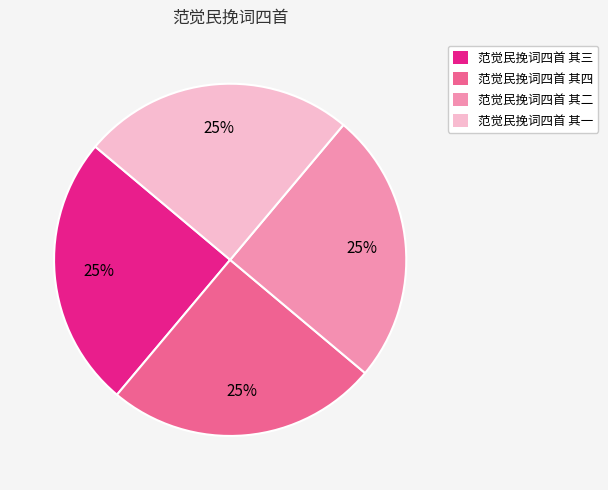

True or false: 范觉民挽词四首 其二 accounts for 25% of the total.

True